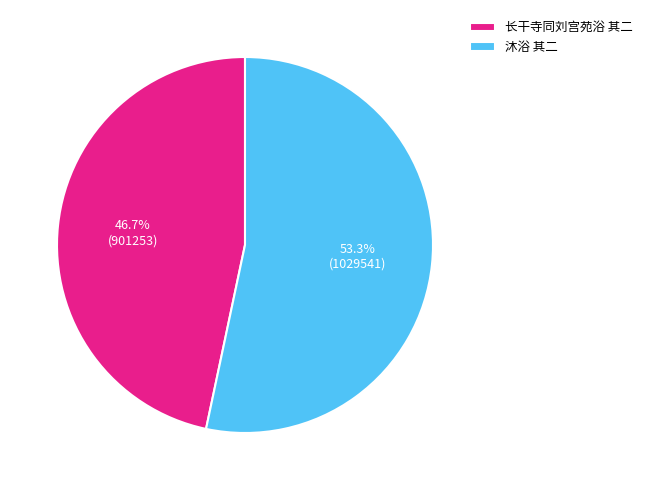

Combined, what portion of the pie is 沐浴 其二 and 长干寺同刘宫苑浴 其二?

100.0%